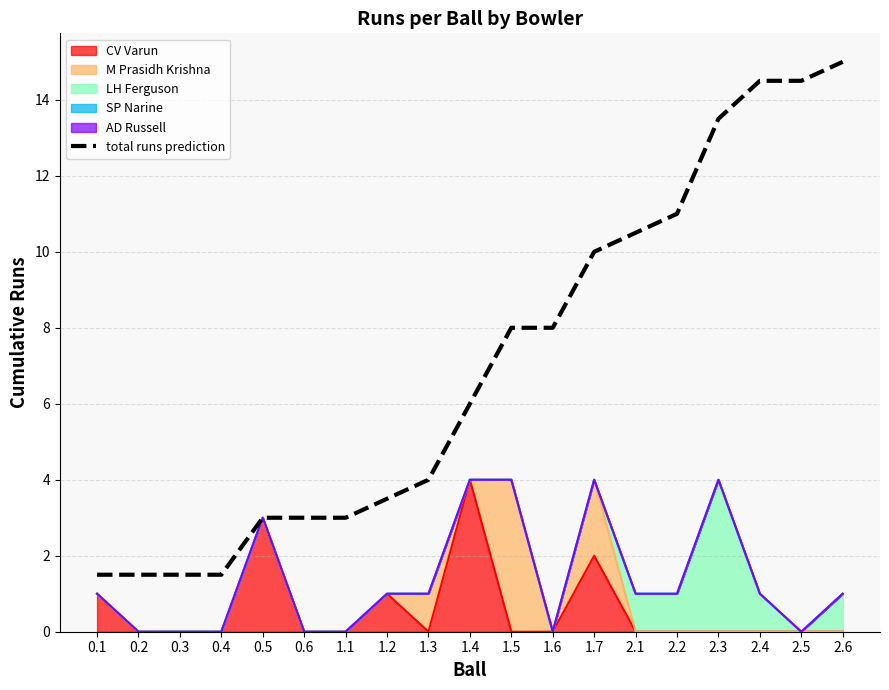

Does the chart display data point markers on the line(s)?

No